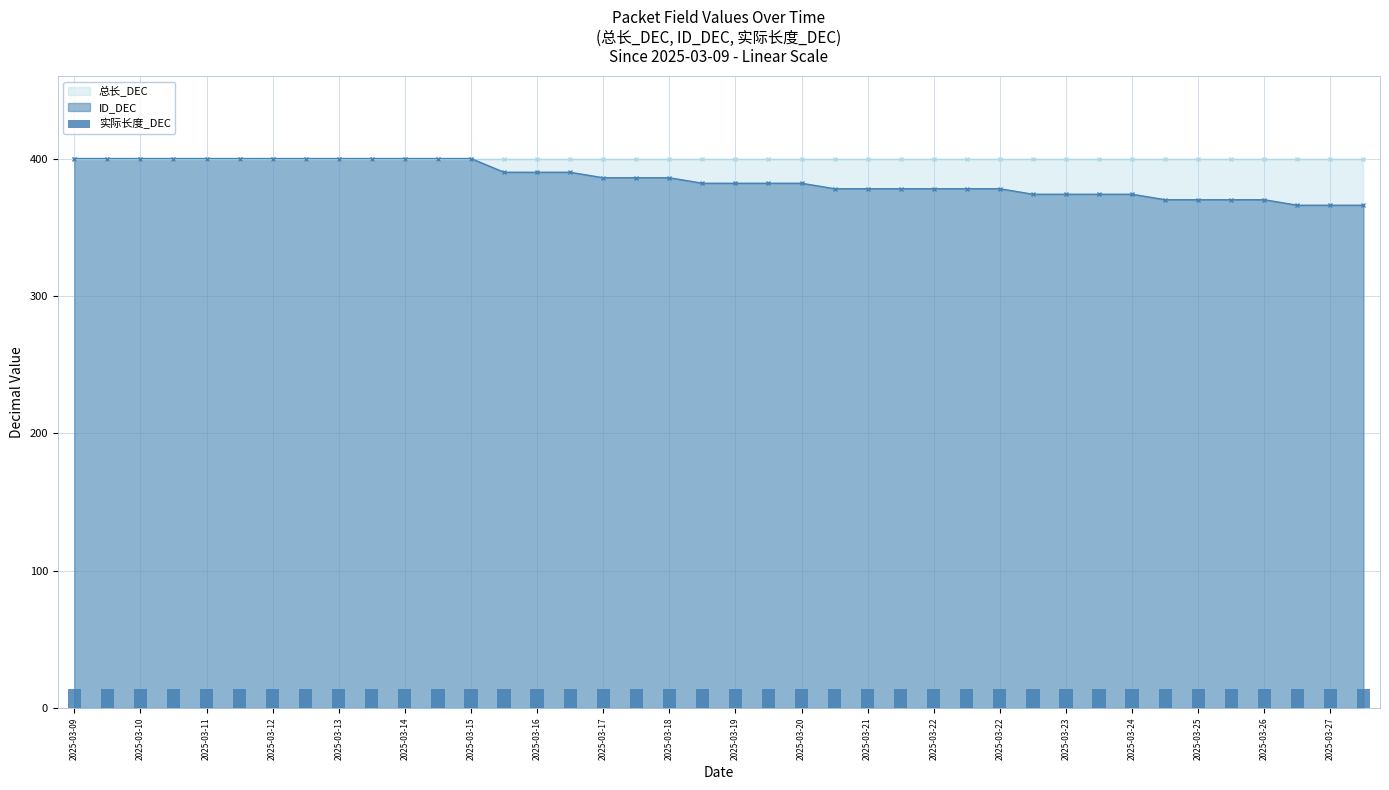

What are all the series names shown in the legend?

总长_DEC, ID_DEC, 实际长度_DEC